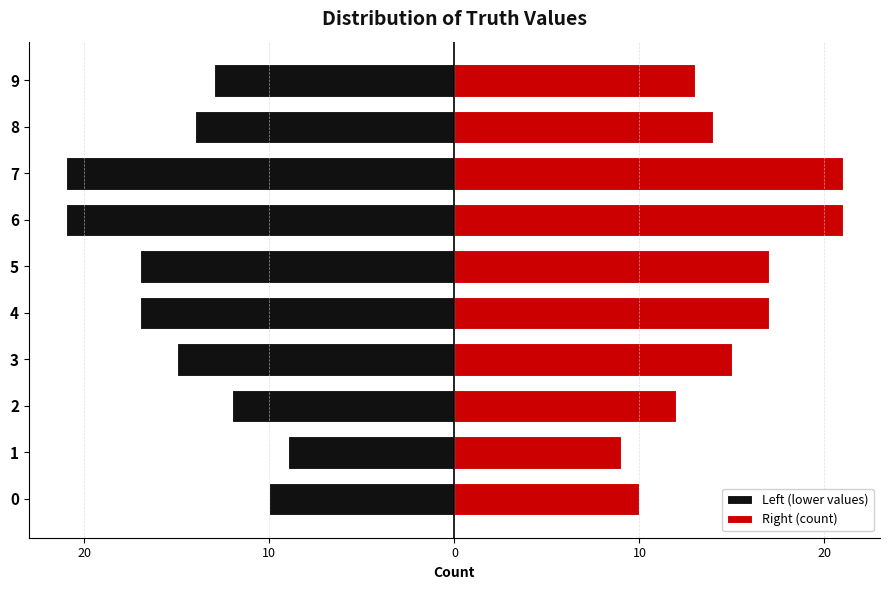

At 7, list the series in order from largest to smallest.

Right (count), Left (lower values)